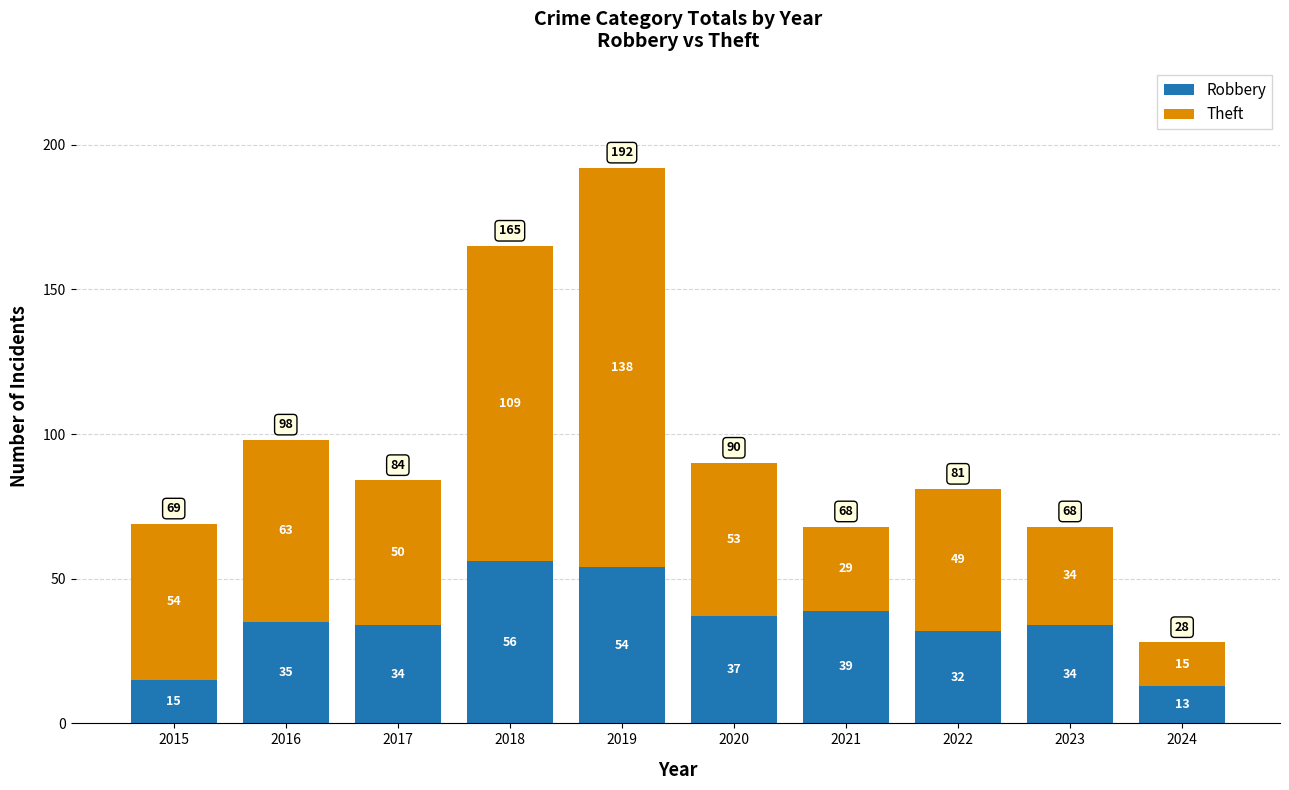

What are all the series names shown in the legend?

Robbery, Theft